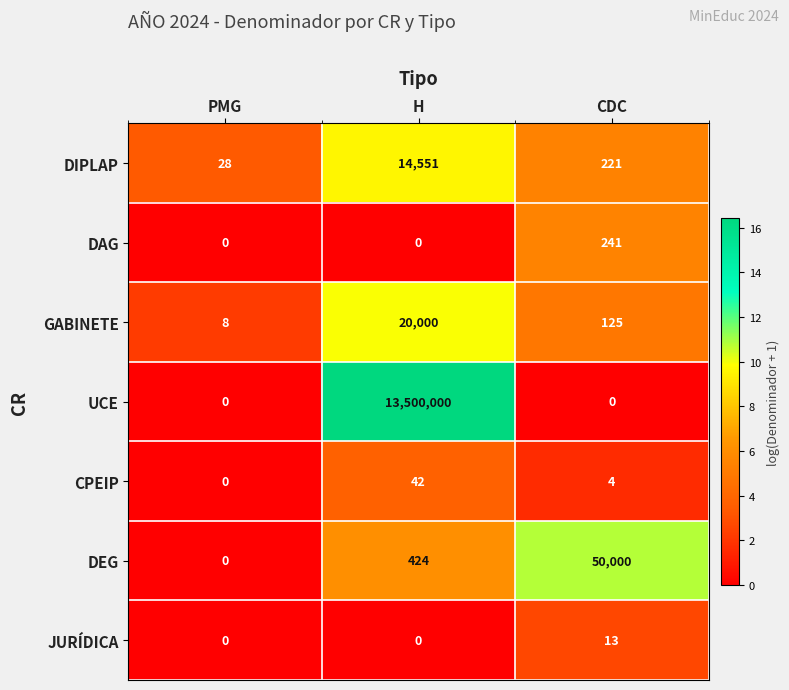

Which series has the largest range (max minus min)?

UCE